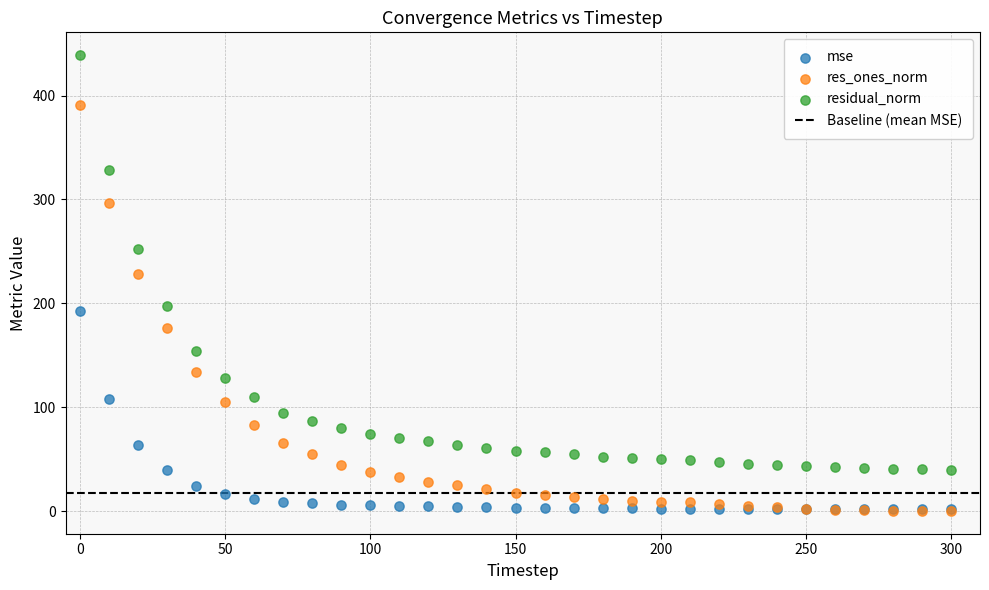

Across all series, what Y value is closest to 219?

227.8